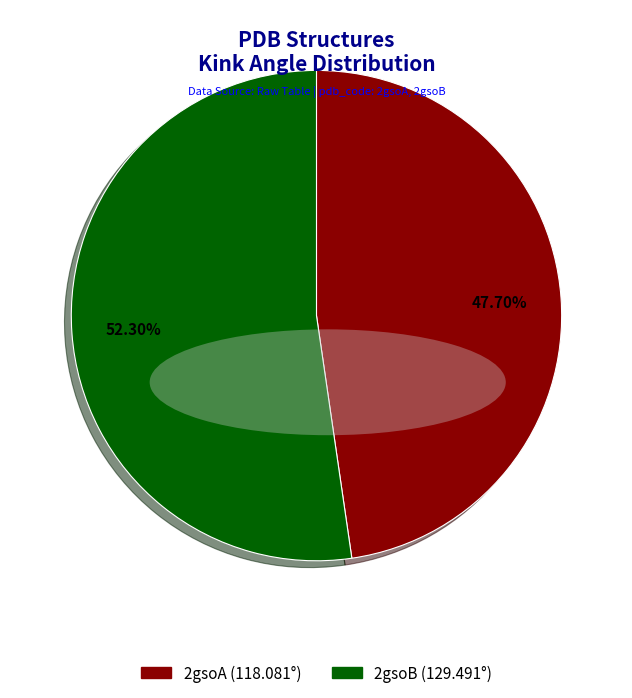

How many segments does this pie chart have?

2